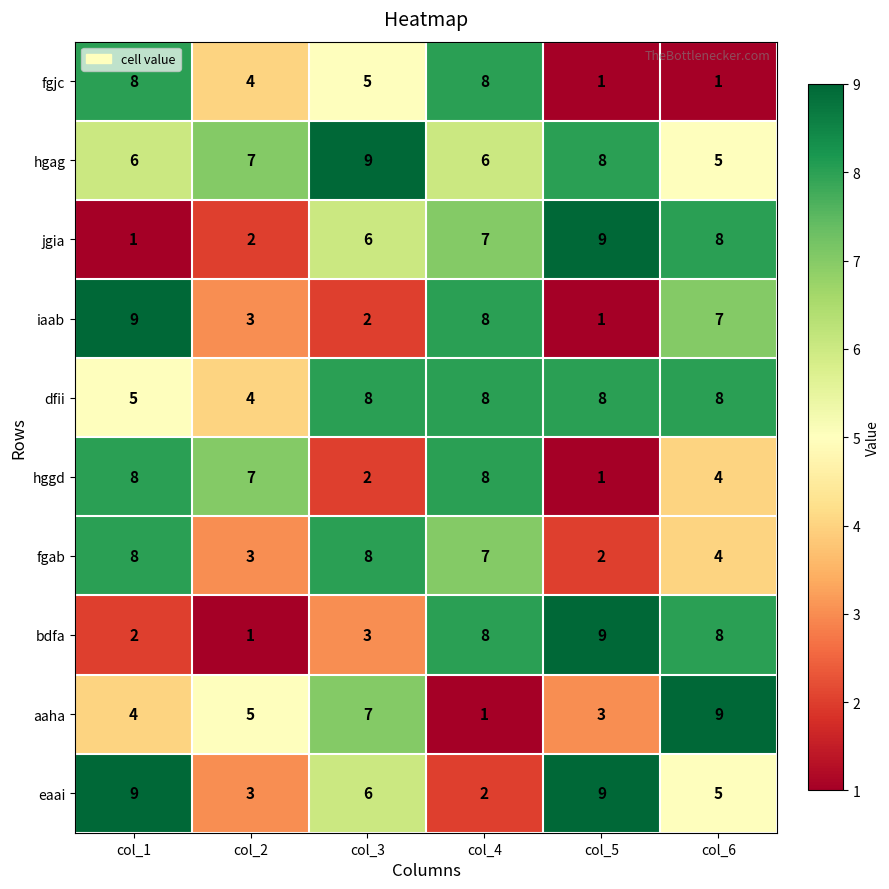

Between col_1 and col_3, which series saw the biggest shift?

iaab